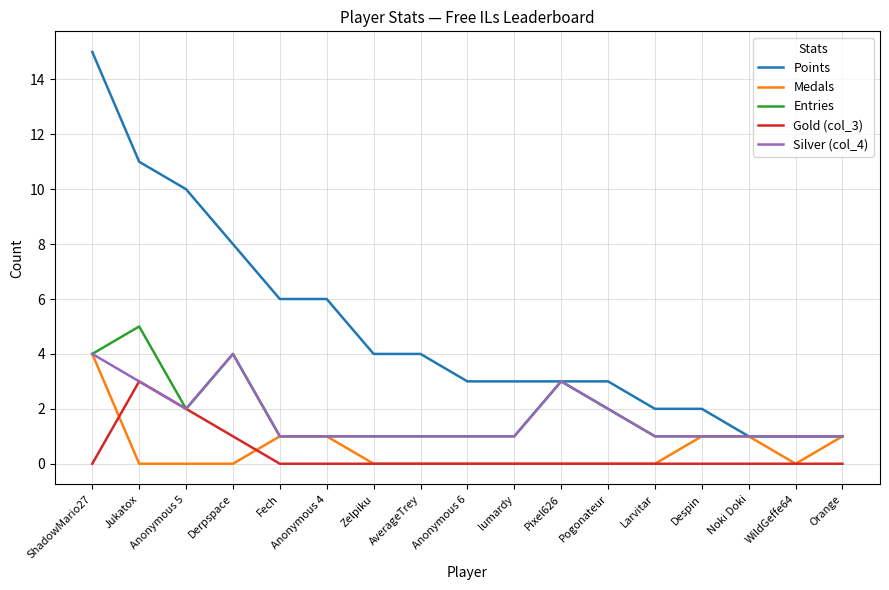

Count the Entries values in the range 1 to 2.

13